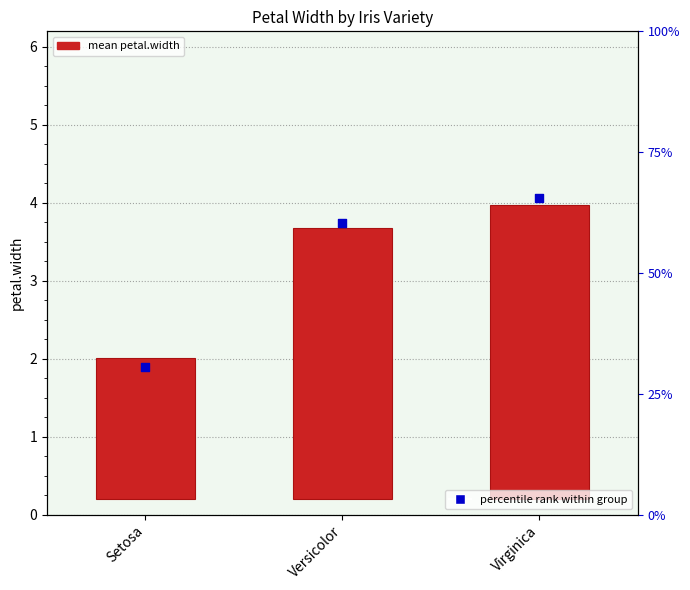

Which series reaches the maximum Y coordinate?

mean petal.width